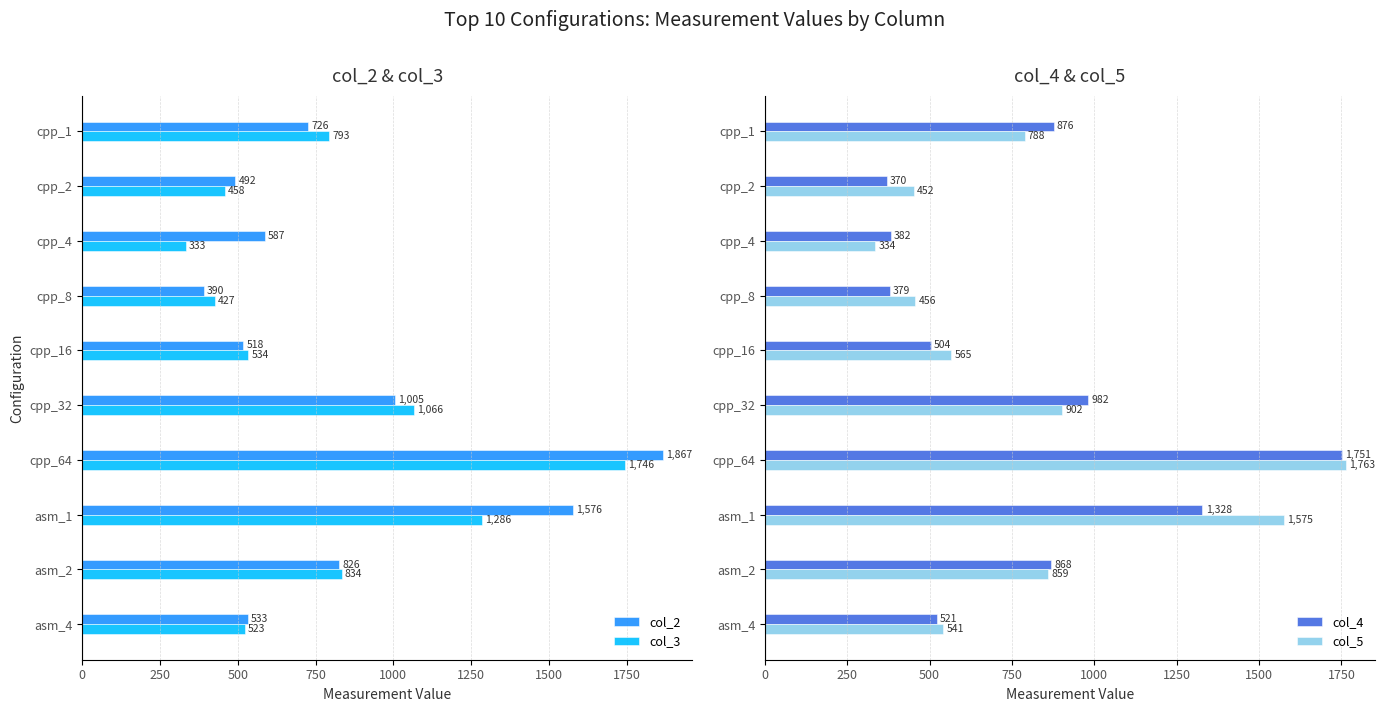

At which label does col_4 reach its peak?

cpp_64